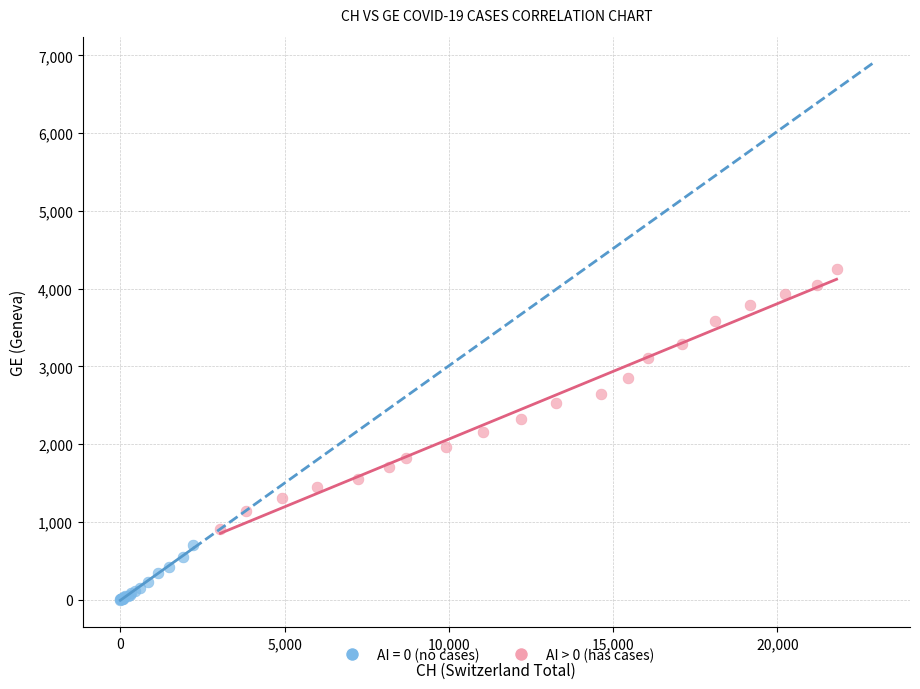

Which series has the widest spread of Y values?

AI > 0 (has cases)